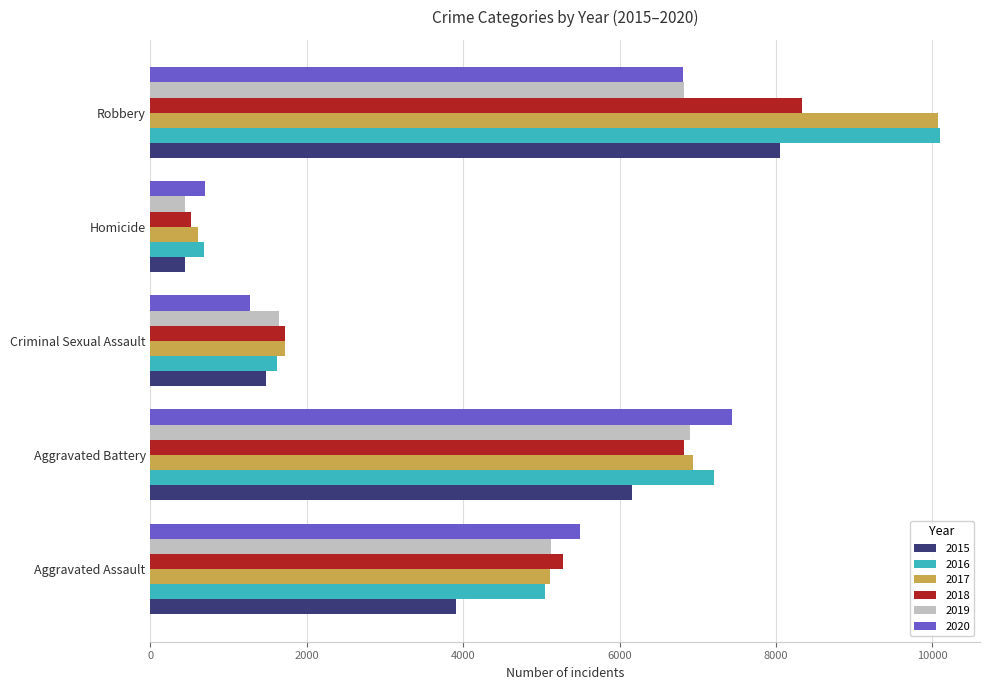

What are all the series names shown in the legend?

2015, 2016, 2017, 2018, 2019, 2020